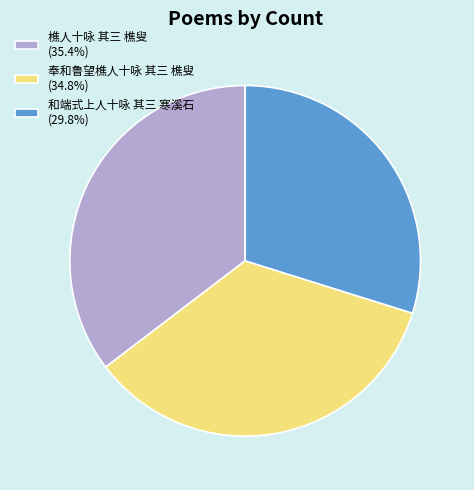

Does any single category account for the majority?

No